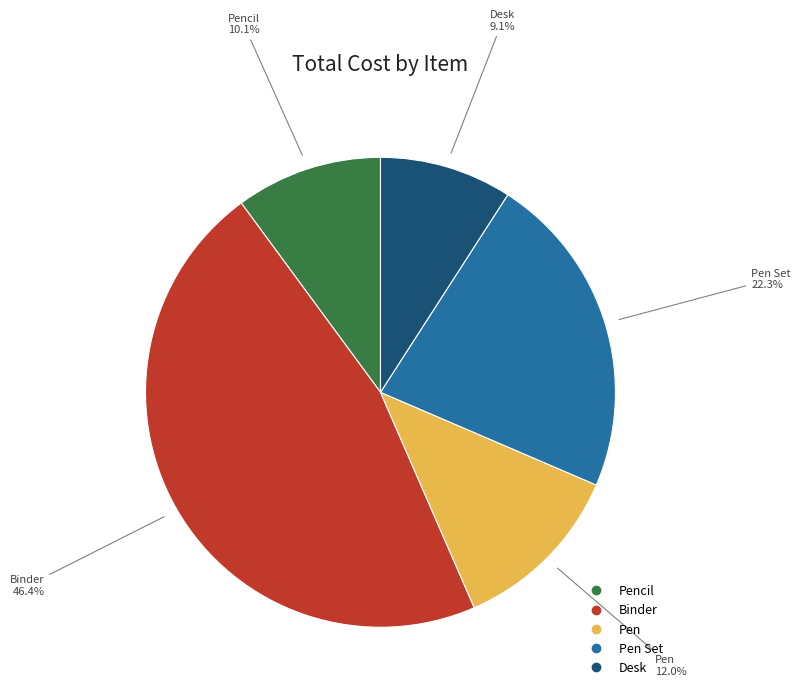

To the nearest percent, what is the average slice percentage?

20%